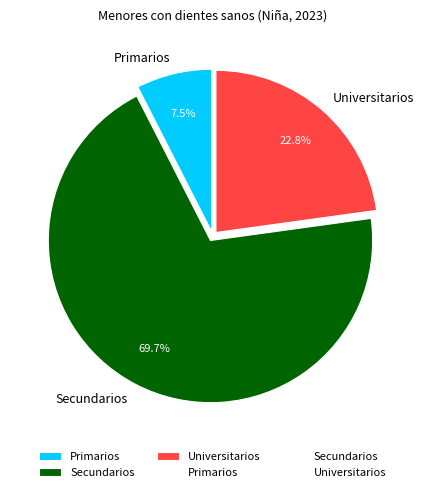

Is it true that Secundarios is 58% of the pie?

False